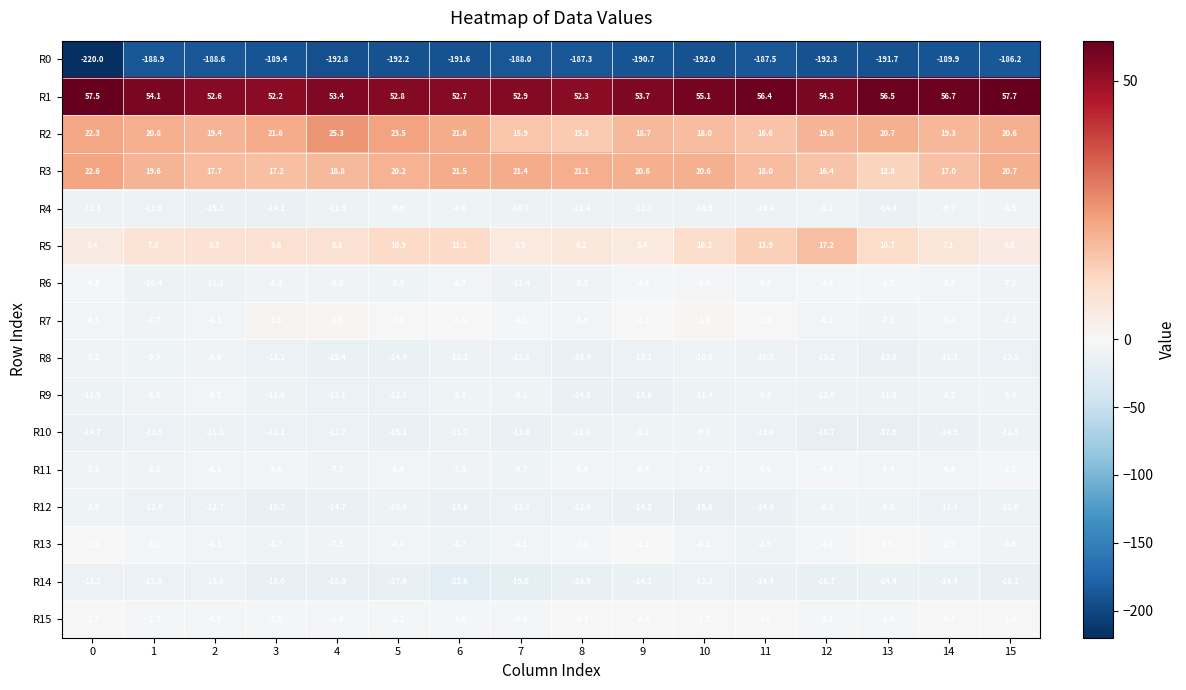

At 0, list the series in order from largest to smallest.

R1, R3, R2, R5, R13, R15, R6, R7, R8, R11, R12, R4, R9, R14, R10, R0